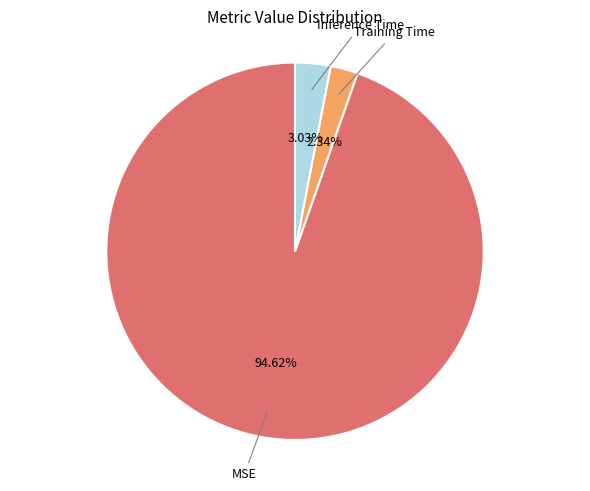

Does any single category account for the majority?

Yes